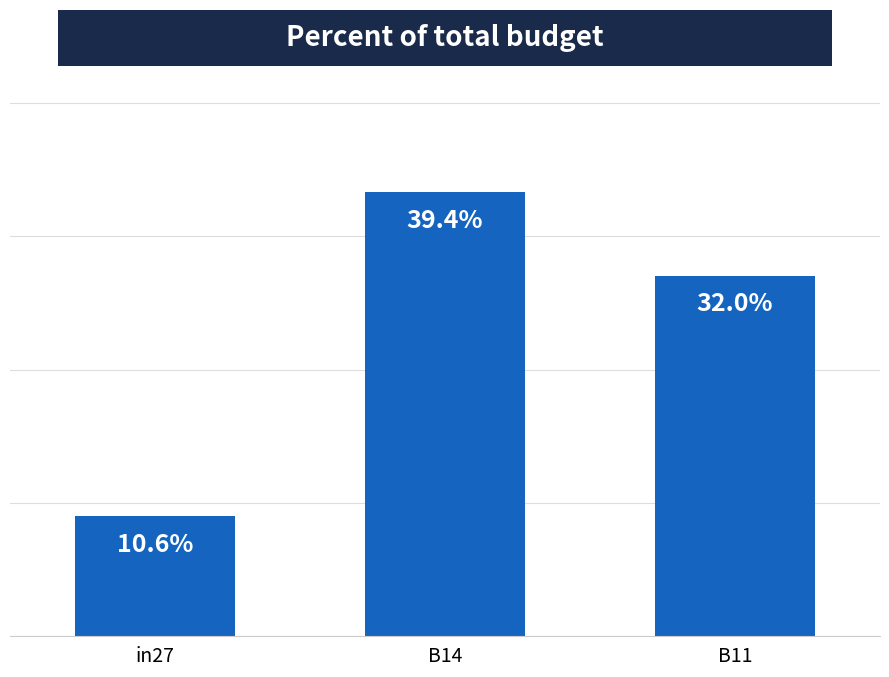

Does the chart contain any negative values?

No